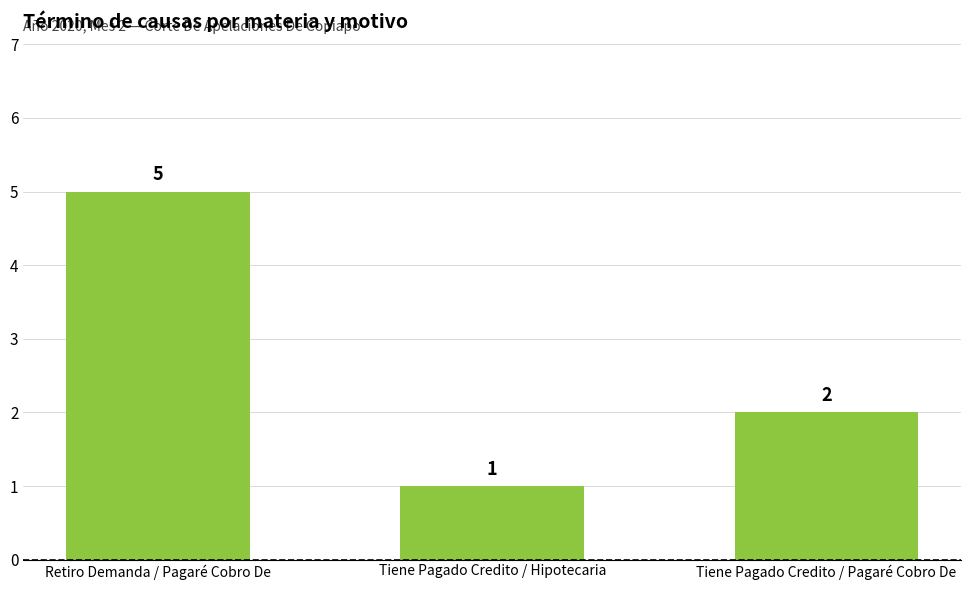

What is the label of the 2nd bar from the right?

Tiene Pagado Credito / Hipotecaria